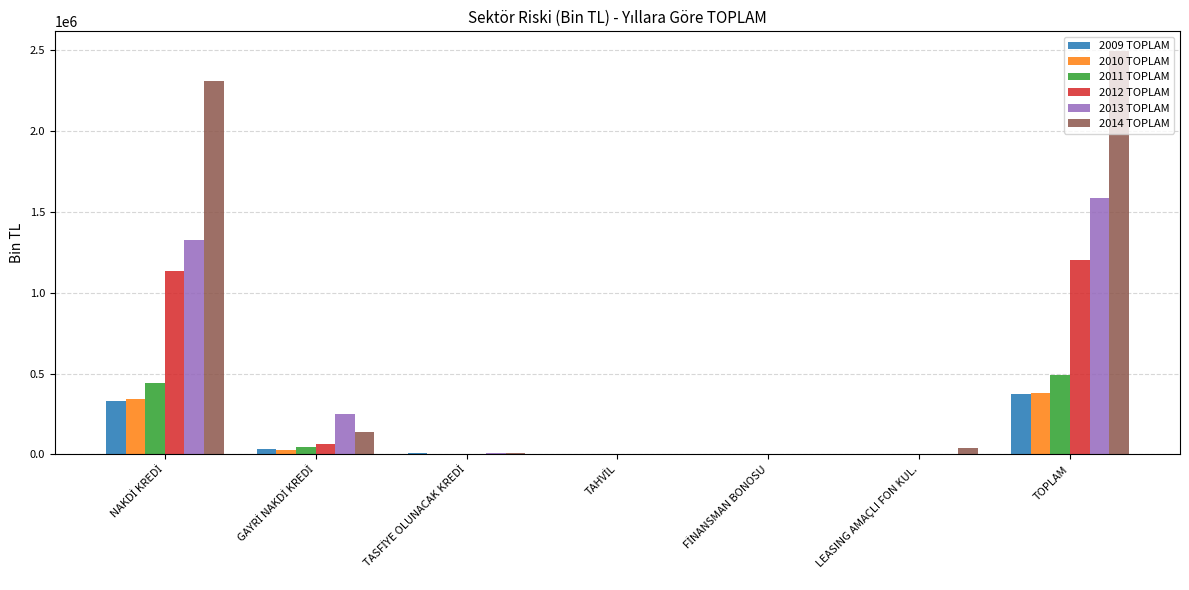

Which category has the highest value in the 2014 TOPLAM series?

TOPLAM